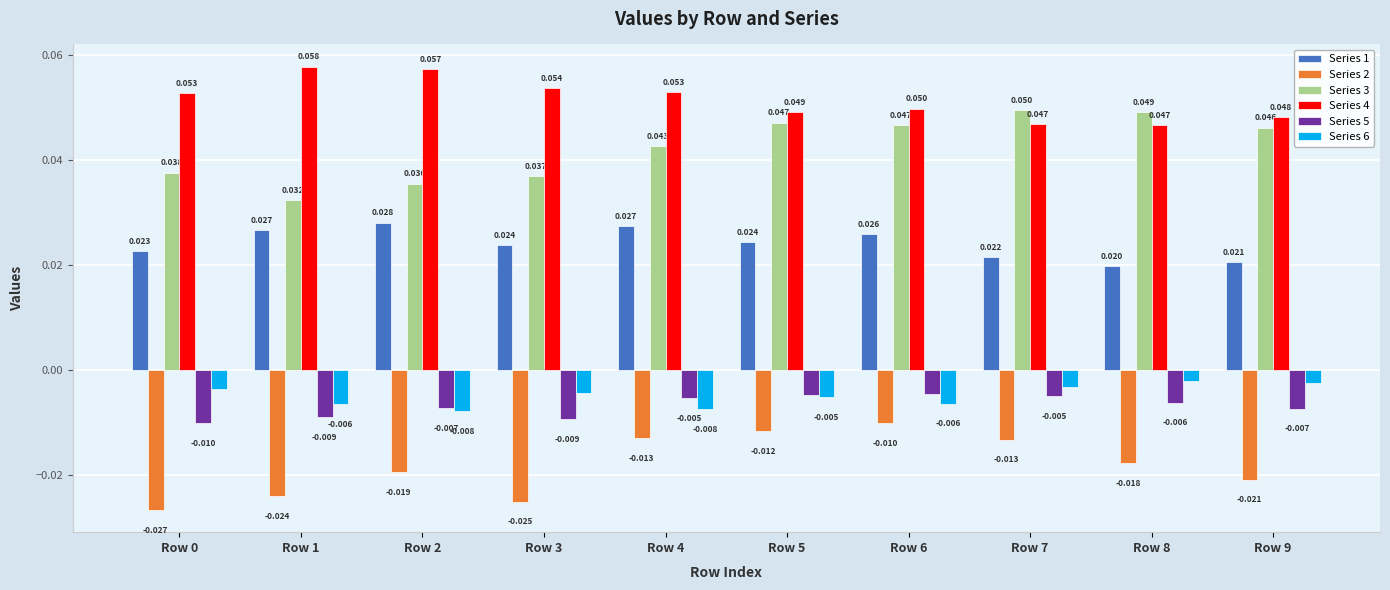

Are the bars horizontal?

No